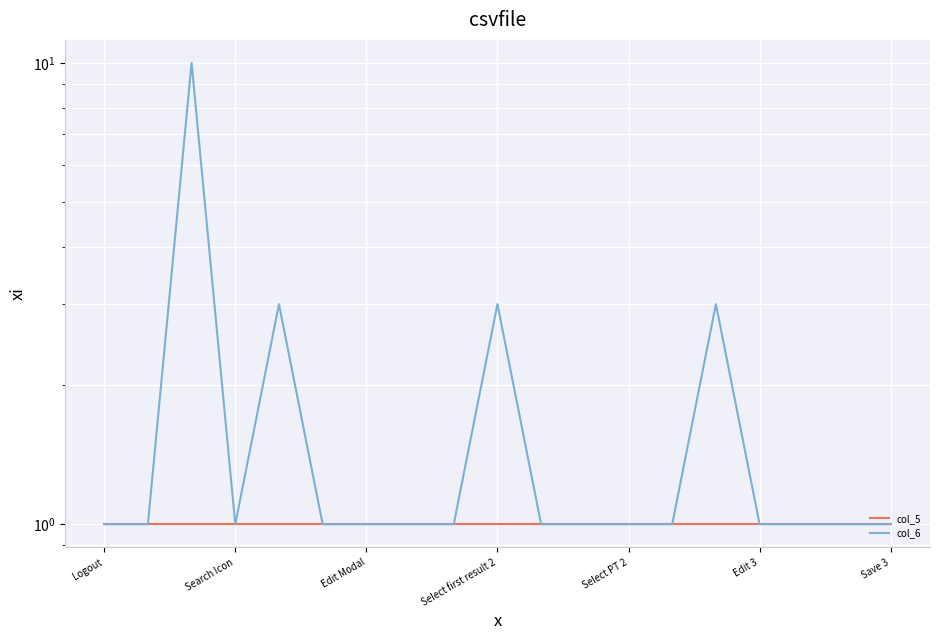

Where is col_5 nearest to the value 1?

Logout